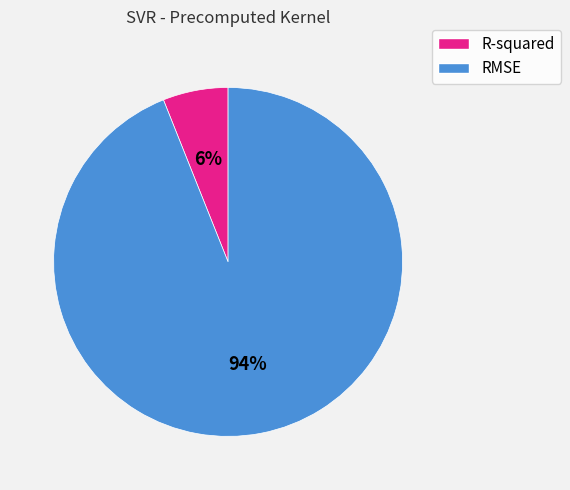

Between RMSE and R-squared, which is larger?

RMSE